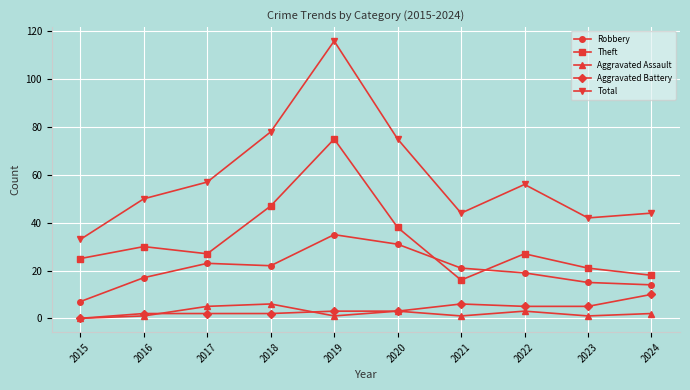

In Aggravated Assault, how many points are higher than both neighbors (excluding endpoints)?

3